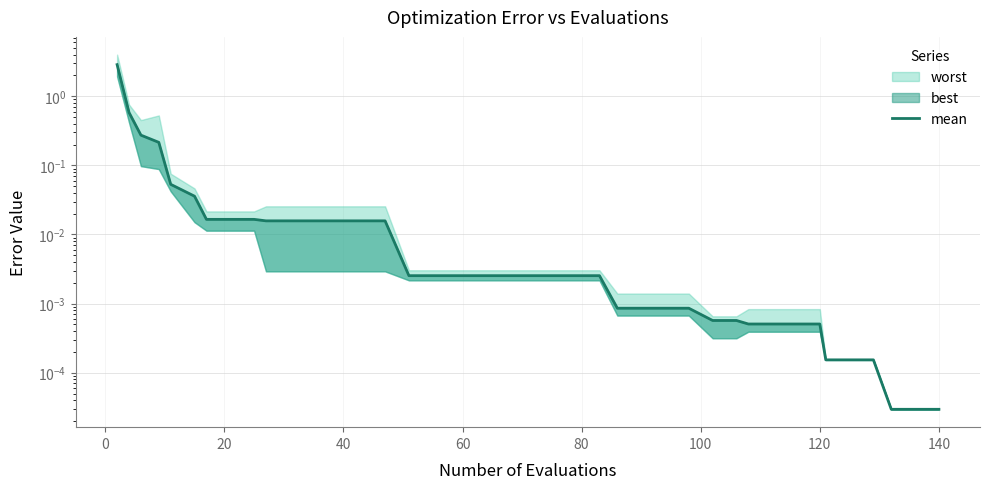

True or false: the data has more than 2 interior local peaks.

False